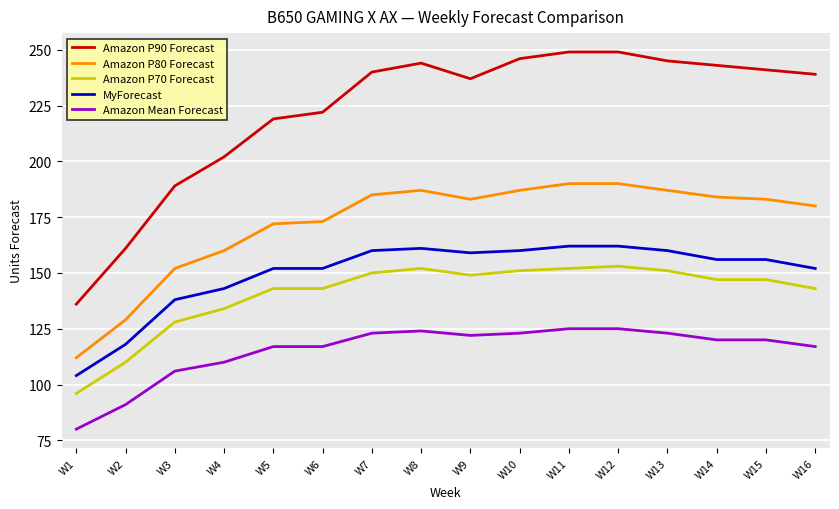

What is the sum of the Amazon P90 Forecast values at W8 and W2?

405